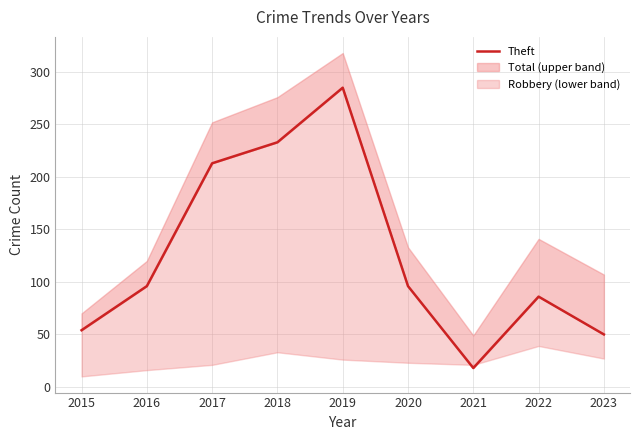

How many lines are shown in the chart?

1